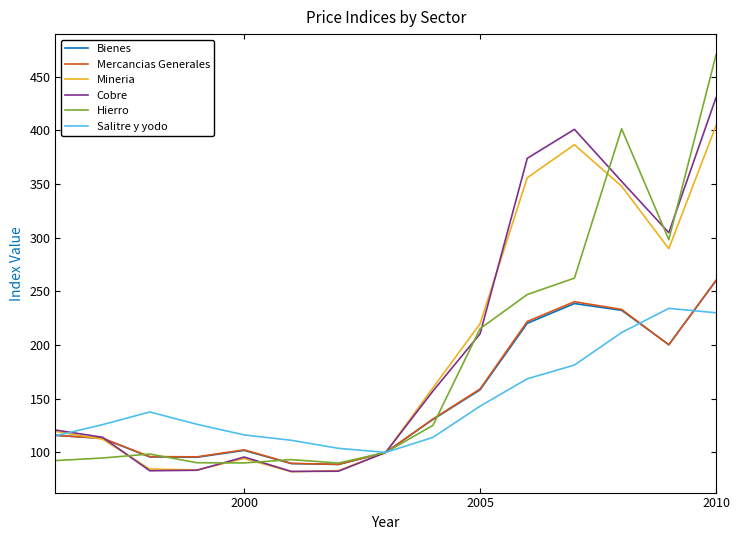

Which series has the widest spread of values?

Hierro